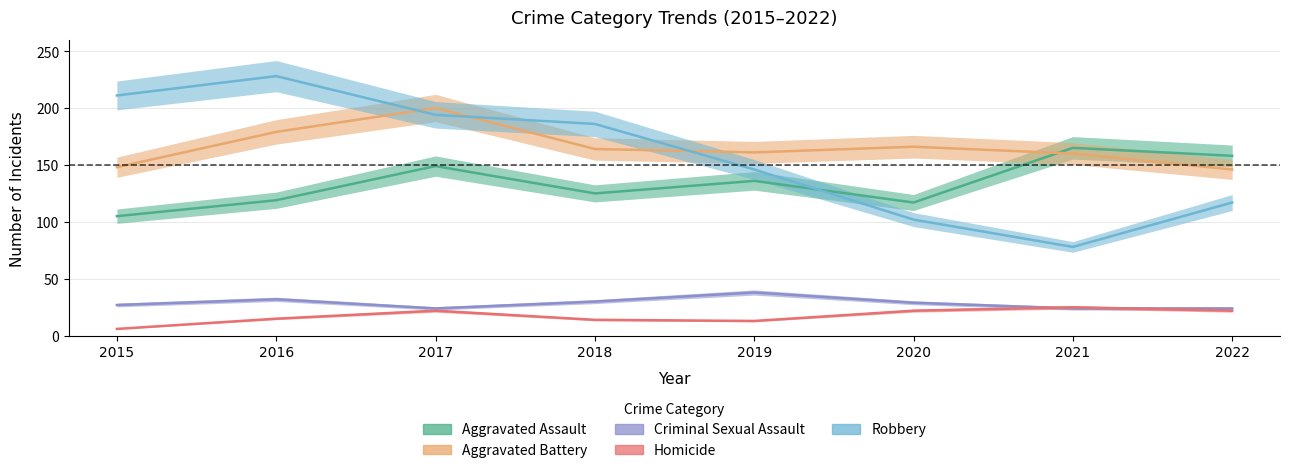

What is the average value of the Criminal Sexual Assault series?

28